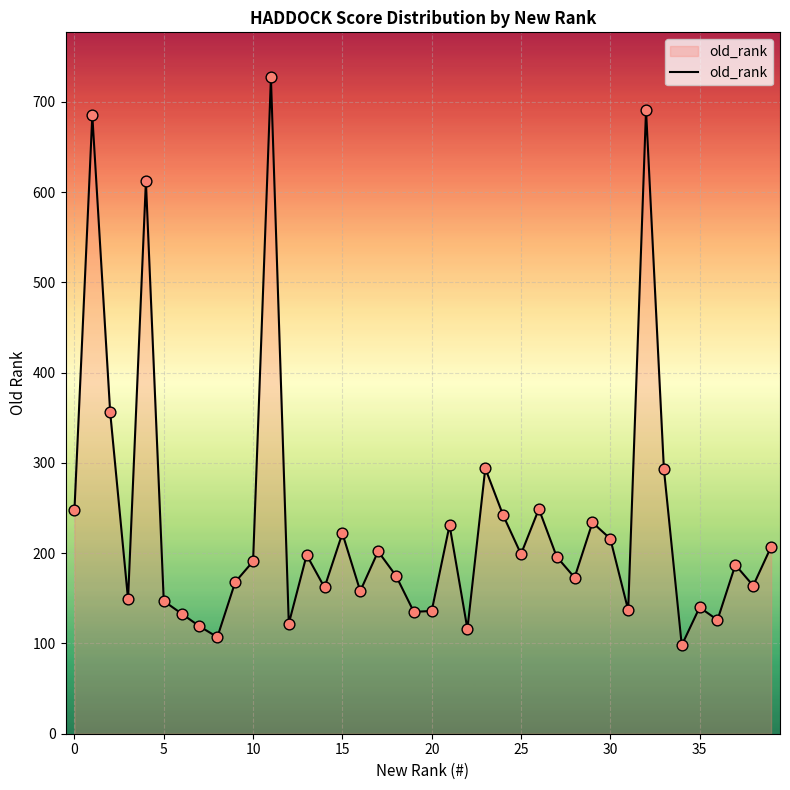

What is the smallest value displayed?

98